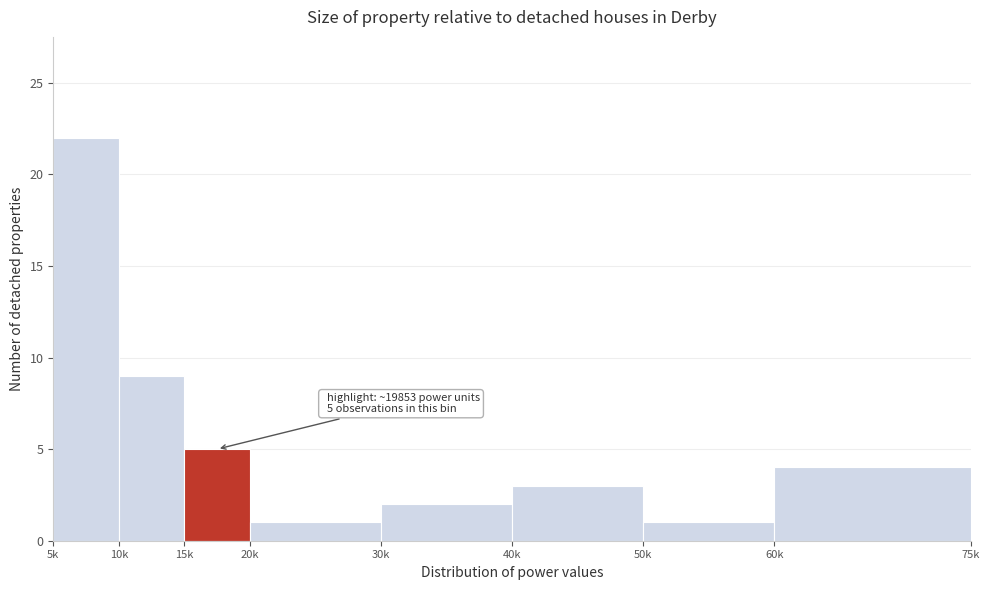

Reading left to right, extract all data points from this chart.

22	9	5	1	2	3	1	4